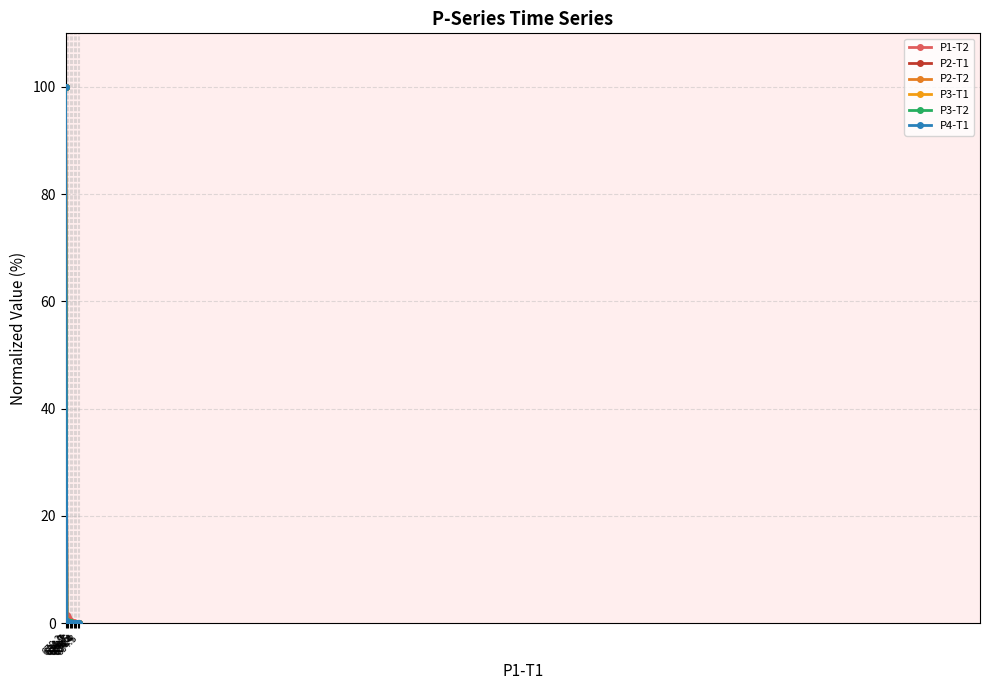

Which category has the highest value in the P4-T1 series?

678.2